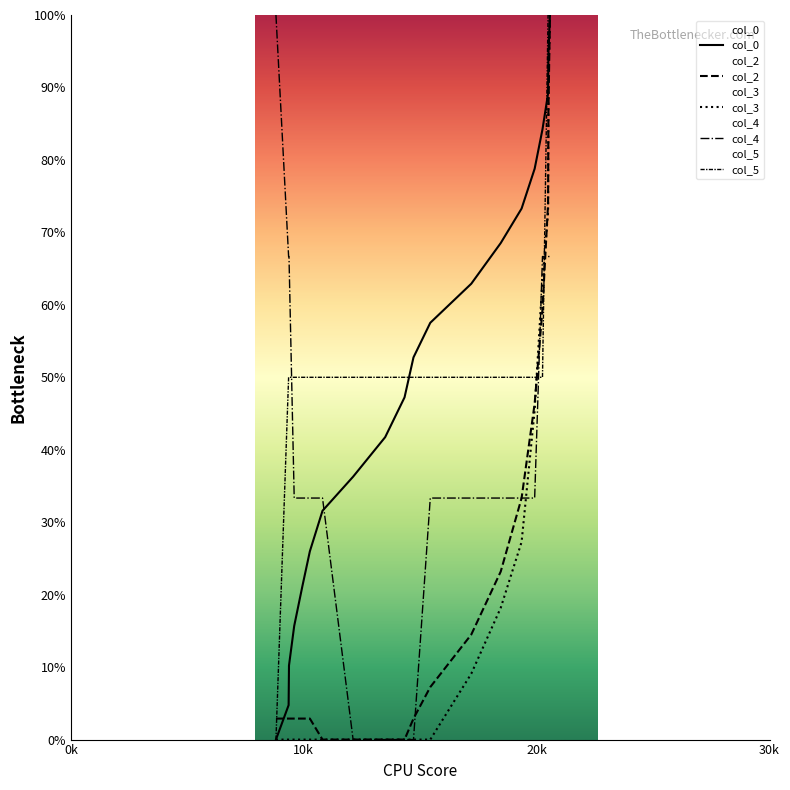

Which category has the lowest value across all series?

0k